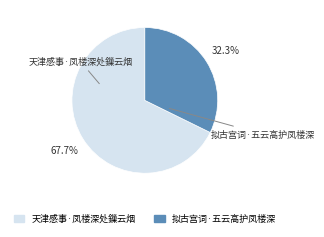

Which slice is the smallest?

拟古宫词·五云高护凤楼深